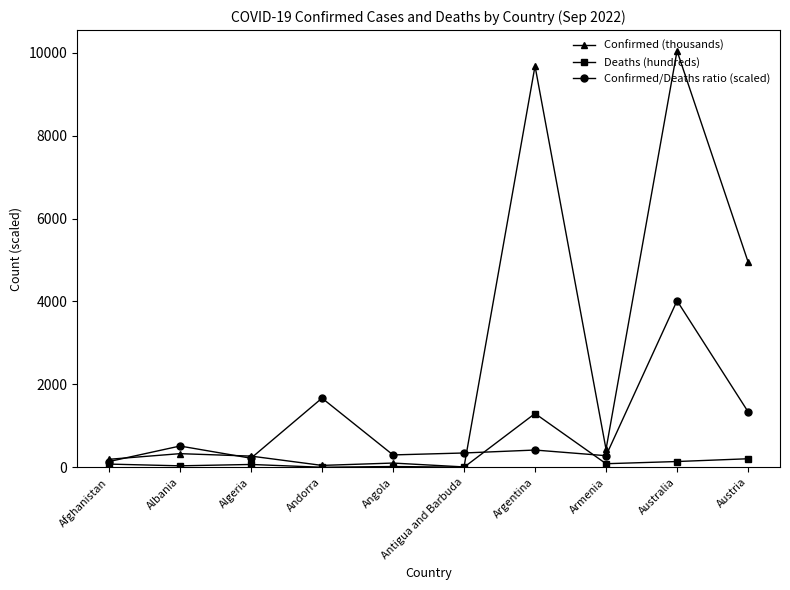

In Confirmed/Deaths ratio (scaled), how many points are lower than both neighbors (excluding endpoints)?

3